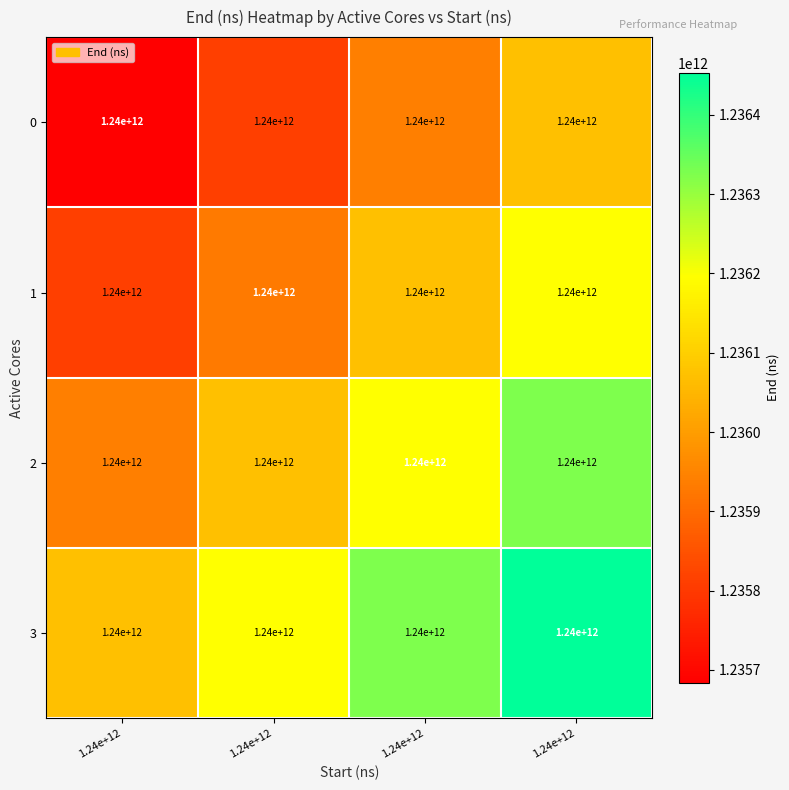

Where is 0 nearest to the value 1235876264001?

1.24e+12